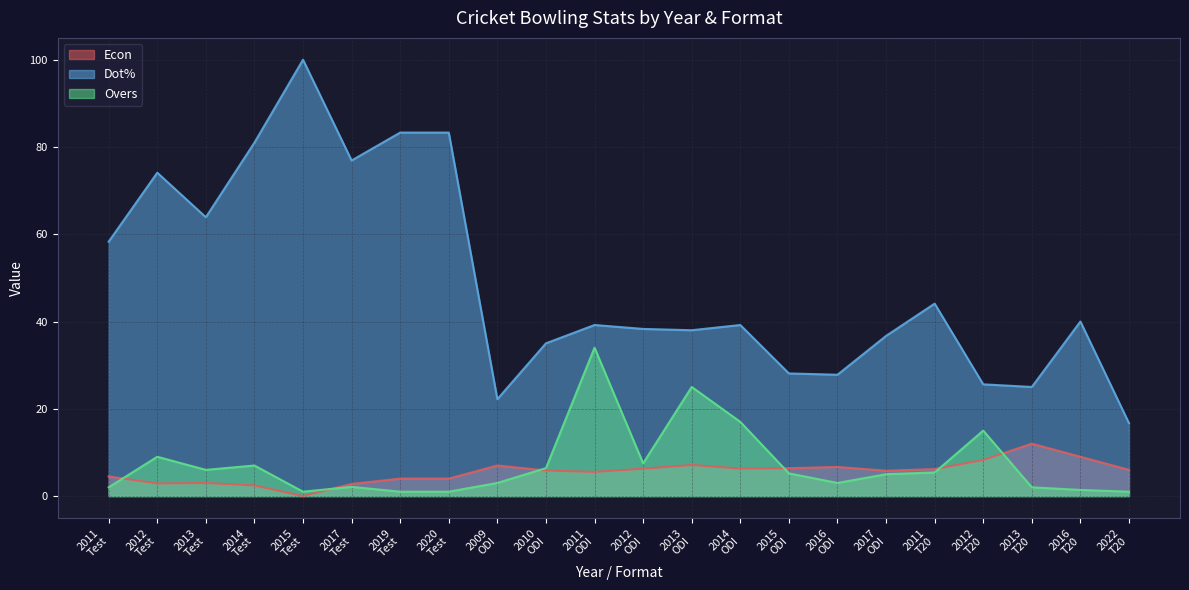

What is the sum of all Dot% values?

1076.7